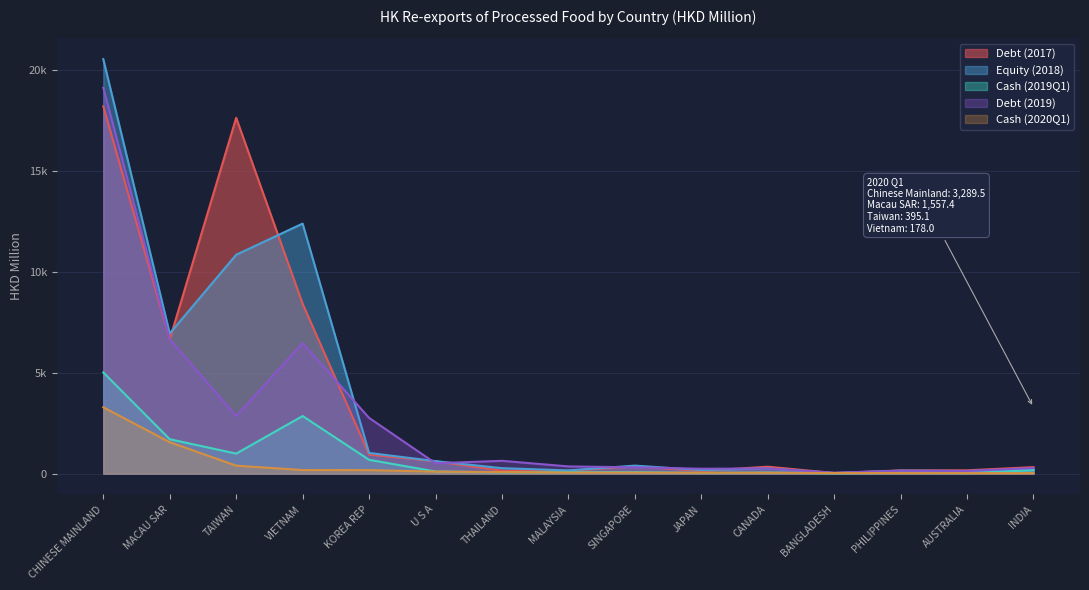

At how many categories does at least one series exceed 4766?

4